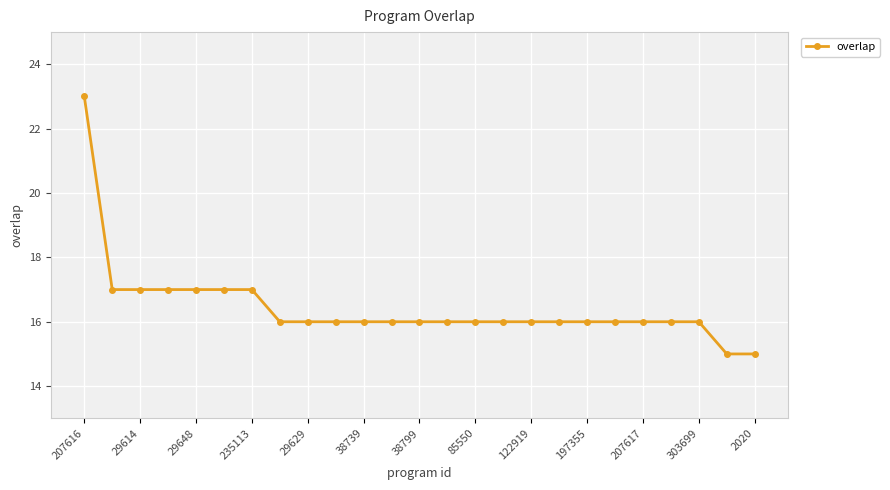

What is the value of the 13th point from the left?

16